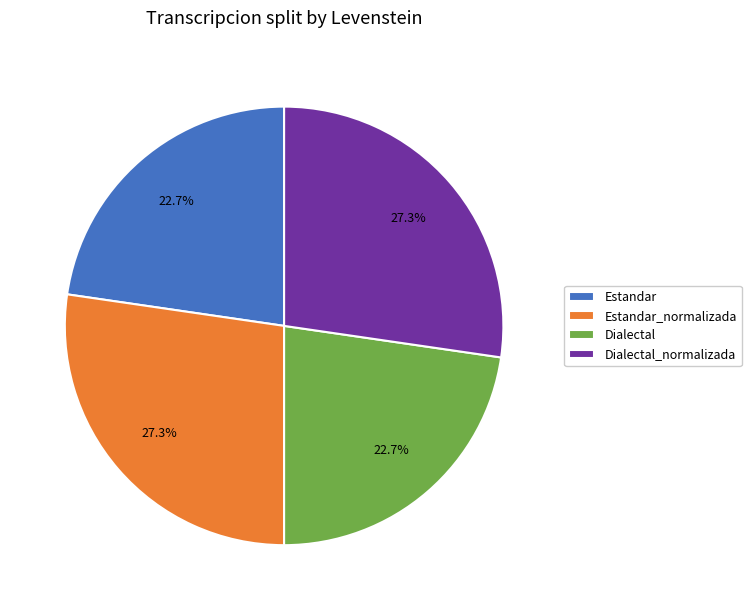

What percentage is the Estandar slice, to the nearest percent?

23%